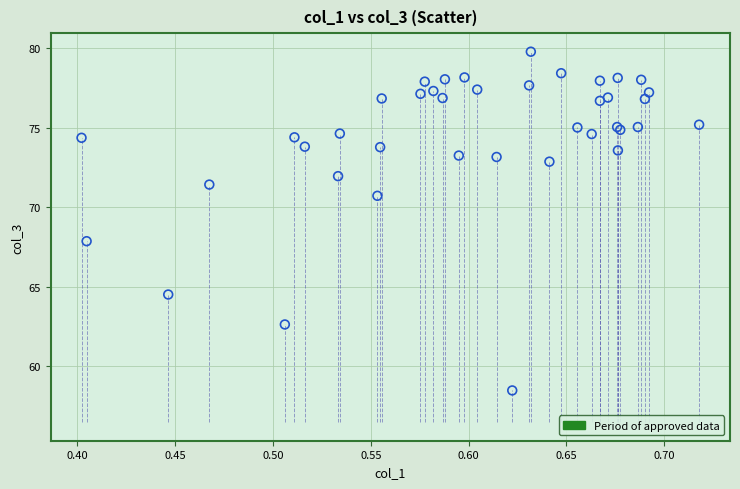

What Y value in the scatter plot is closest to 69?

67.9